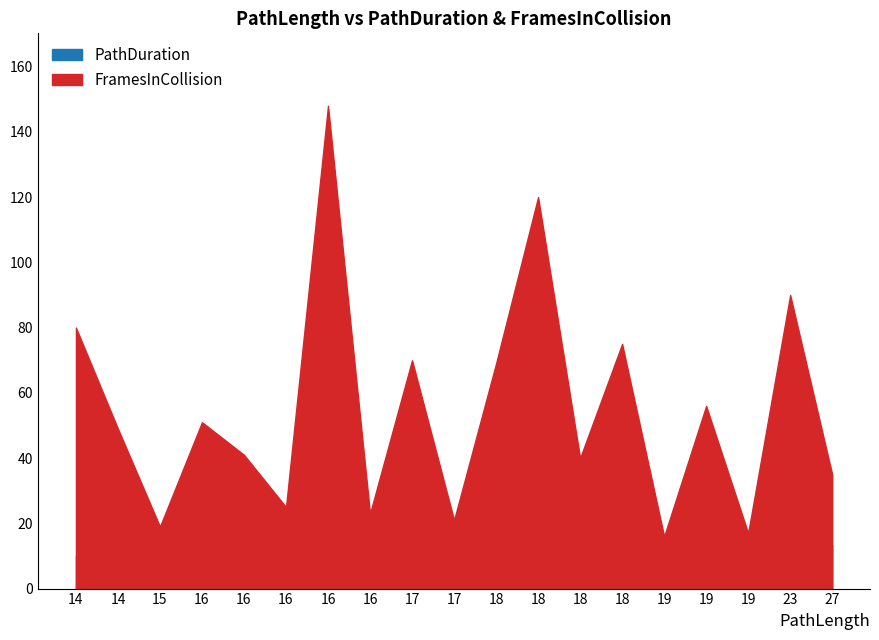

At which label is PathDuration closest to 10?

14